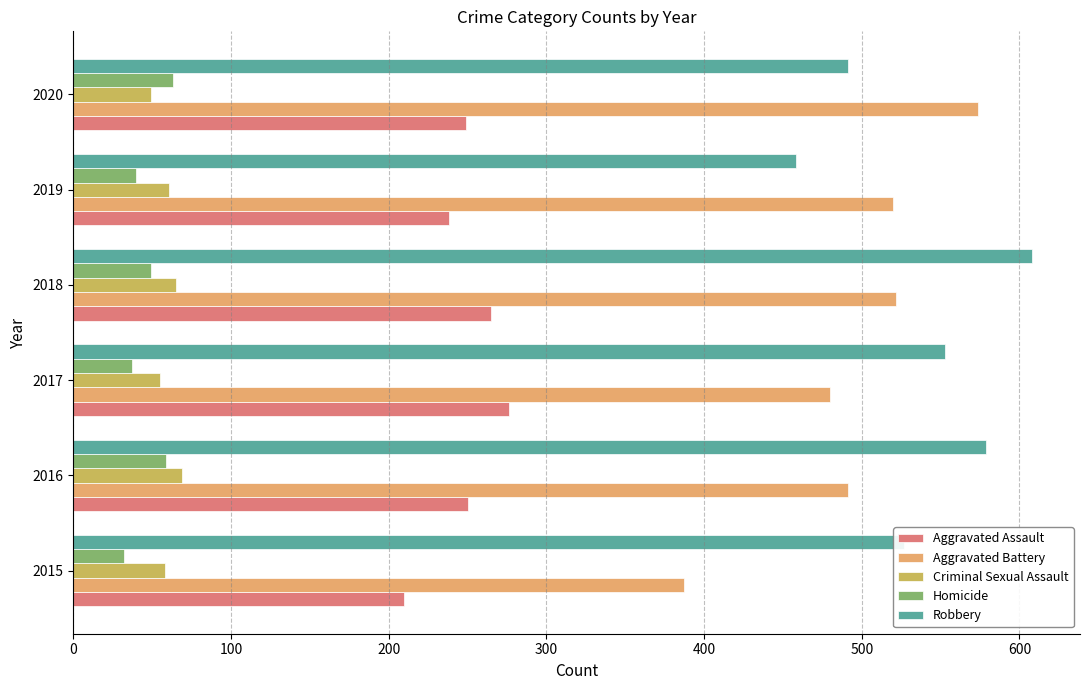

The Aggravated Battery series shows 520 at 2019. True or false?

True